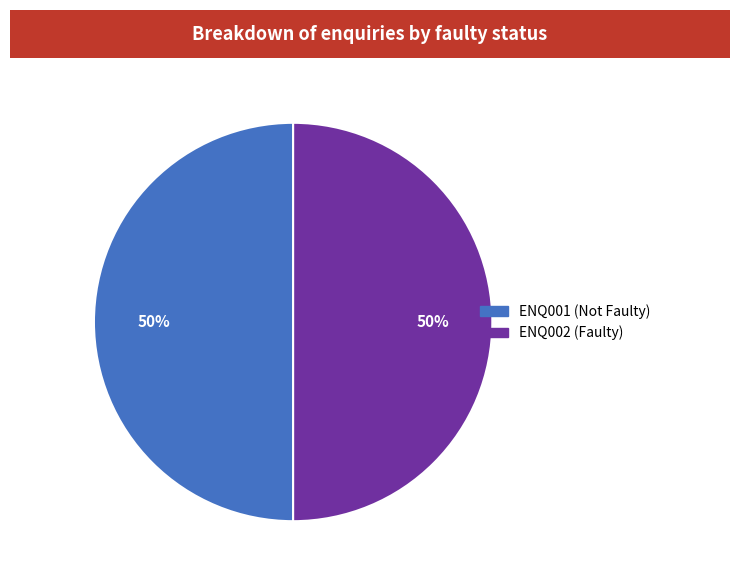

What is the ratio of the value at ENQ002 (Faulty) to the value at ENQ001 (Not Faulty)?

1.0